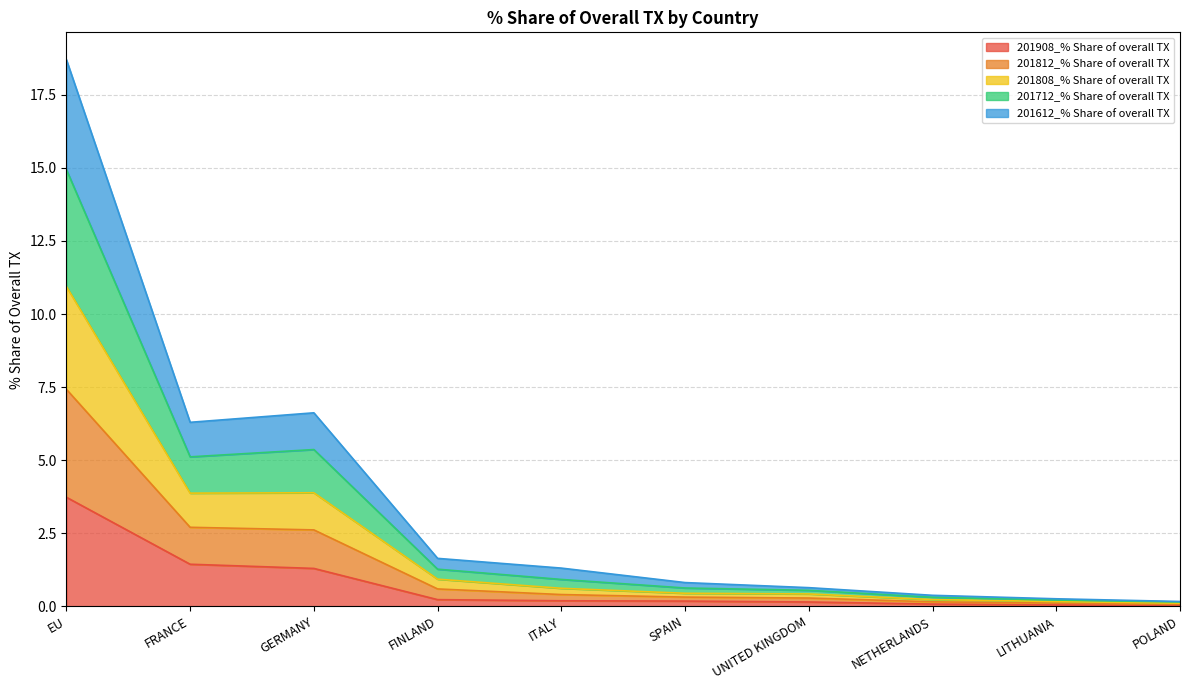

What is the maximum value for 201908_% Share of overall TX?

3.7